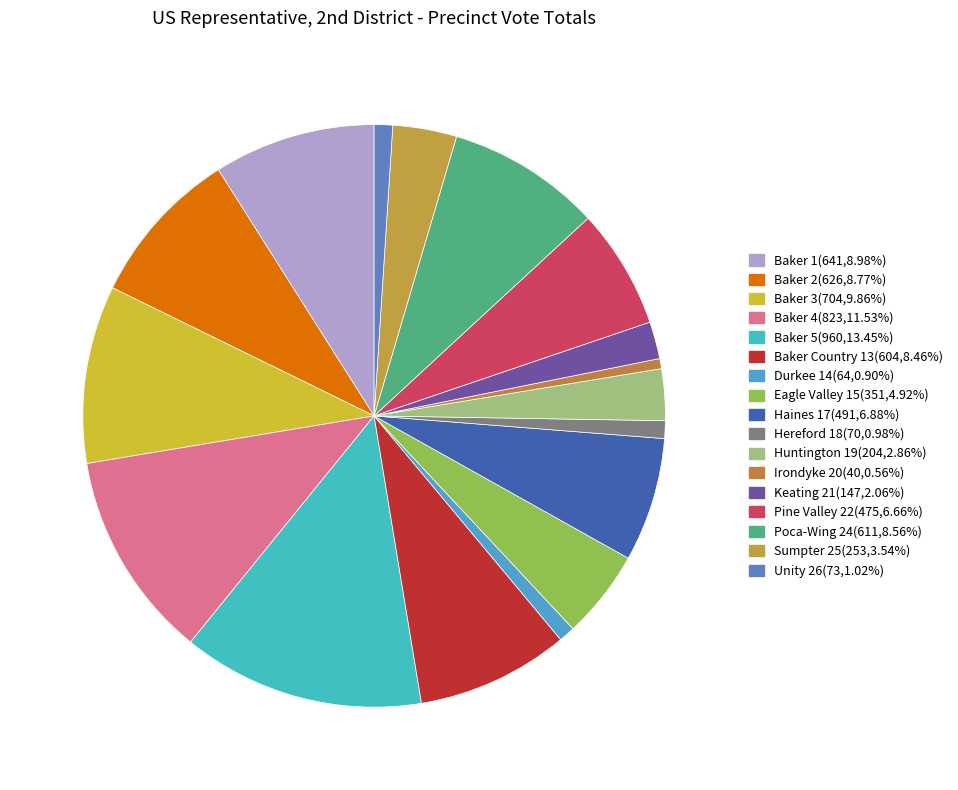

Does any single category account for the majority?

No